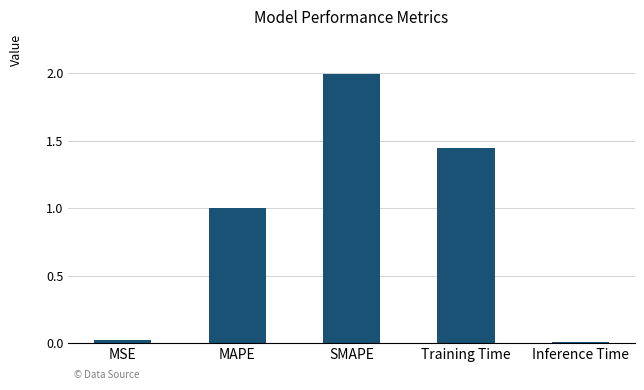

Are the bars horizontal?

No